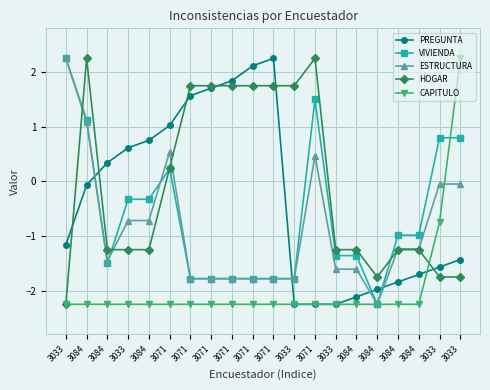

Where is HOGAR nearest to the value 0?

3071